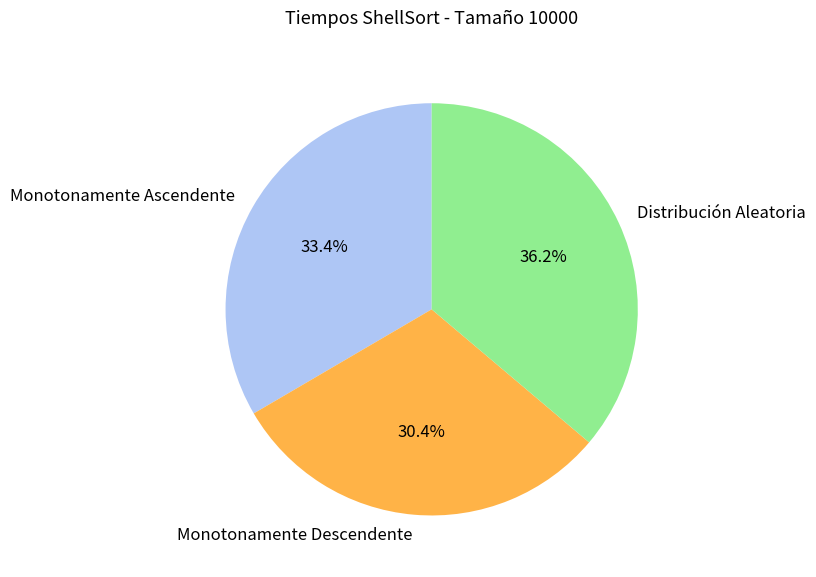

Which has a higher value, Monotonamente Descendente or Distribución Aleatoria?

Distribución Aleatoria